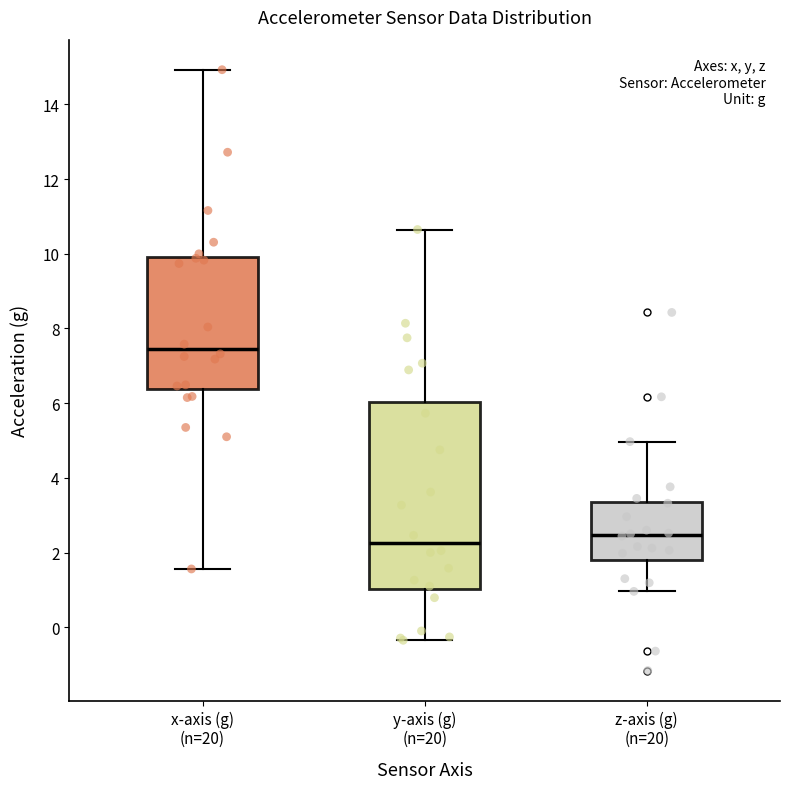

Where is the upper edge of the box for y-axis (g) (n=20) on the y-axis? The values are not printed on the chart, so give them approximately, as read against the axis.

6.0